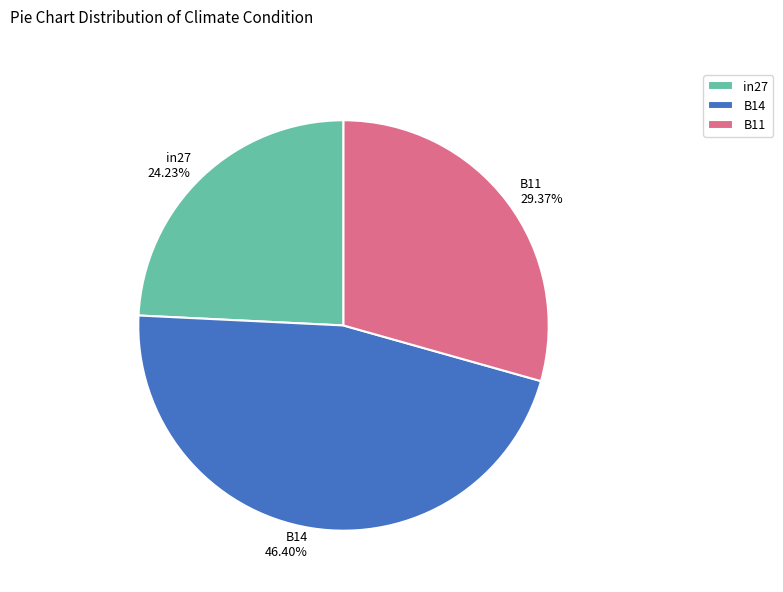

Which category has the biggest portion of the pie?

B14